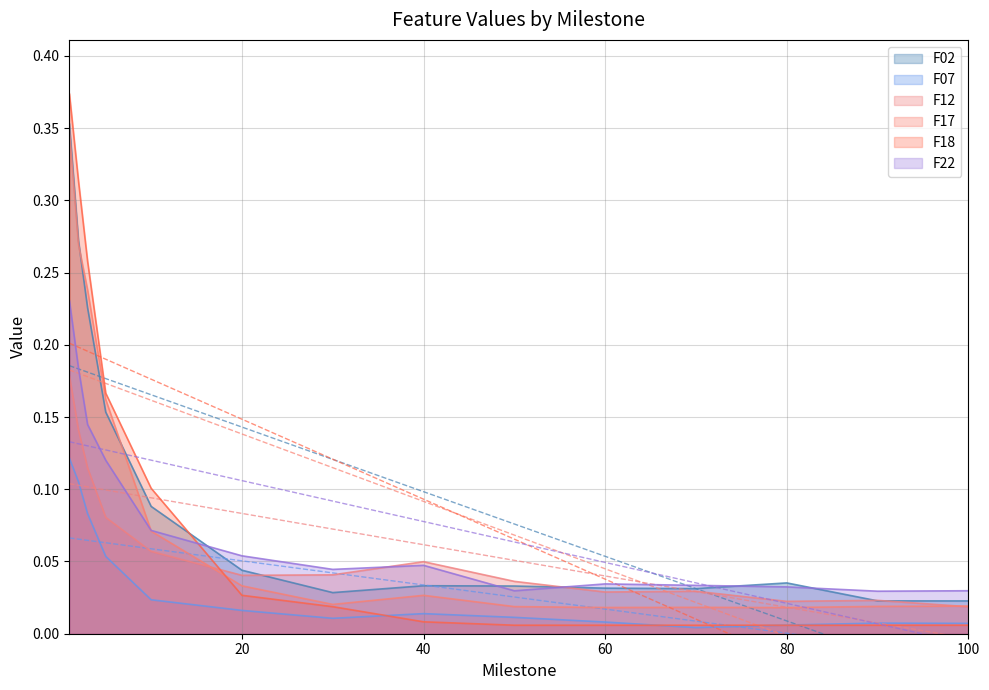

Which series has the largest total across all categories?

F02